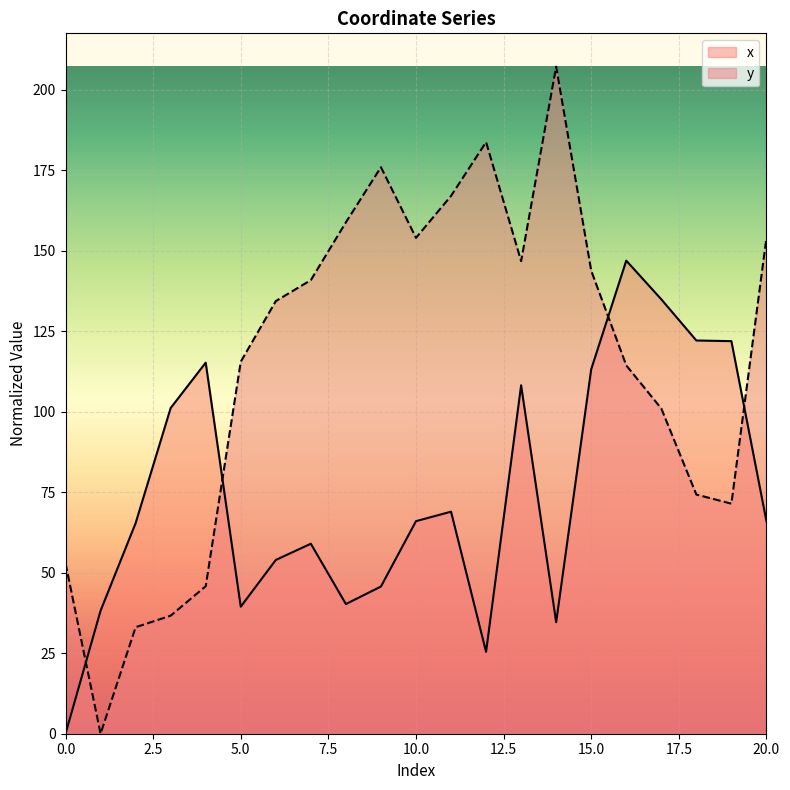

Between which two adjacent categories do x and y first intersect?

0 and 1